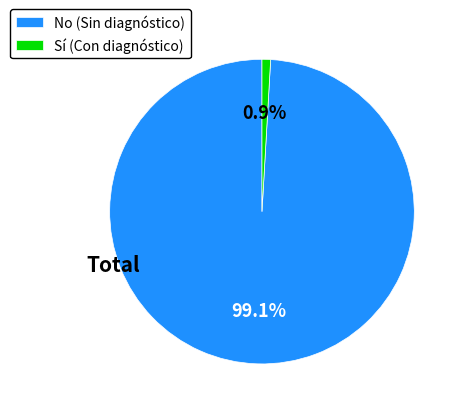

What percentage do No (Sin diagnóstico) and Sí (Con diagnóstico) together represent?

100.0%